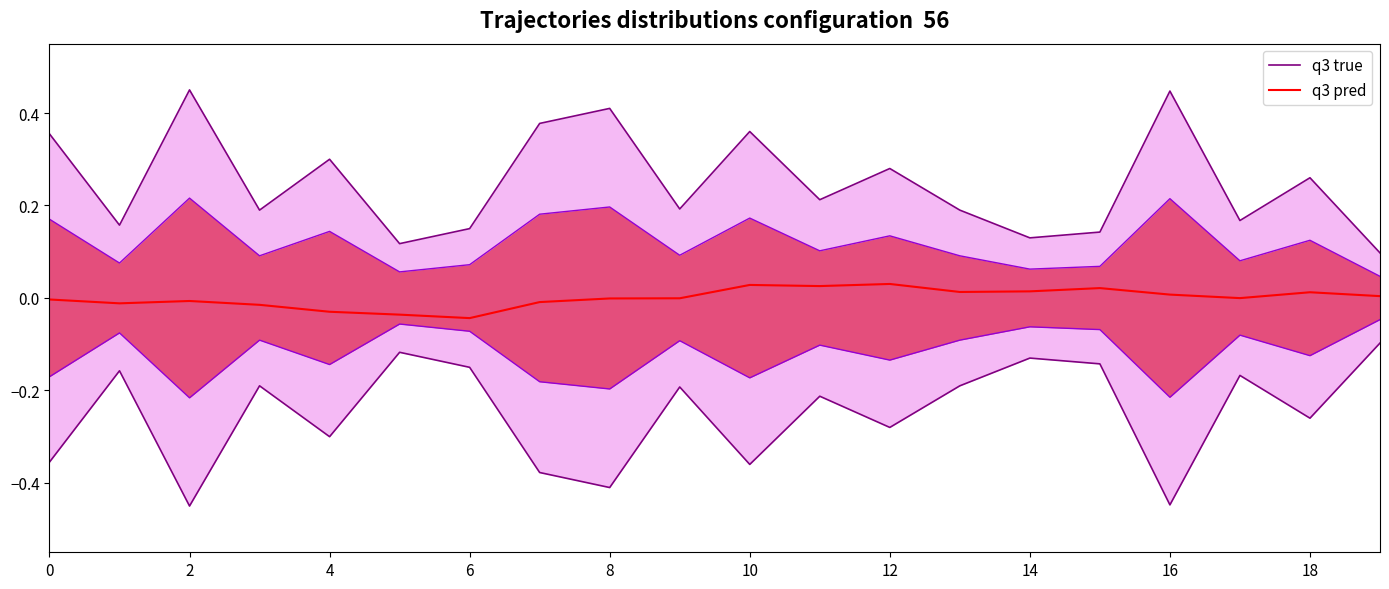

Rank the series at 6 from lowest to highest value.

q3 pred, q3 true